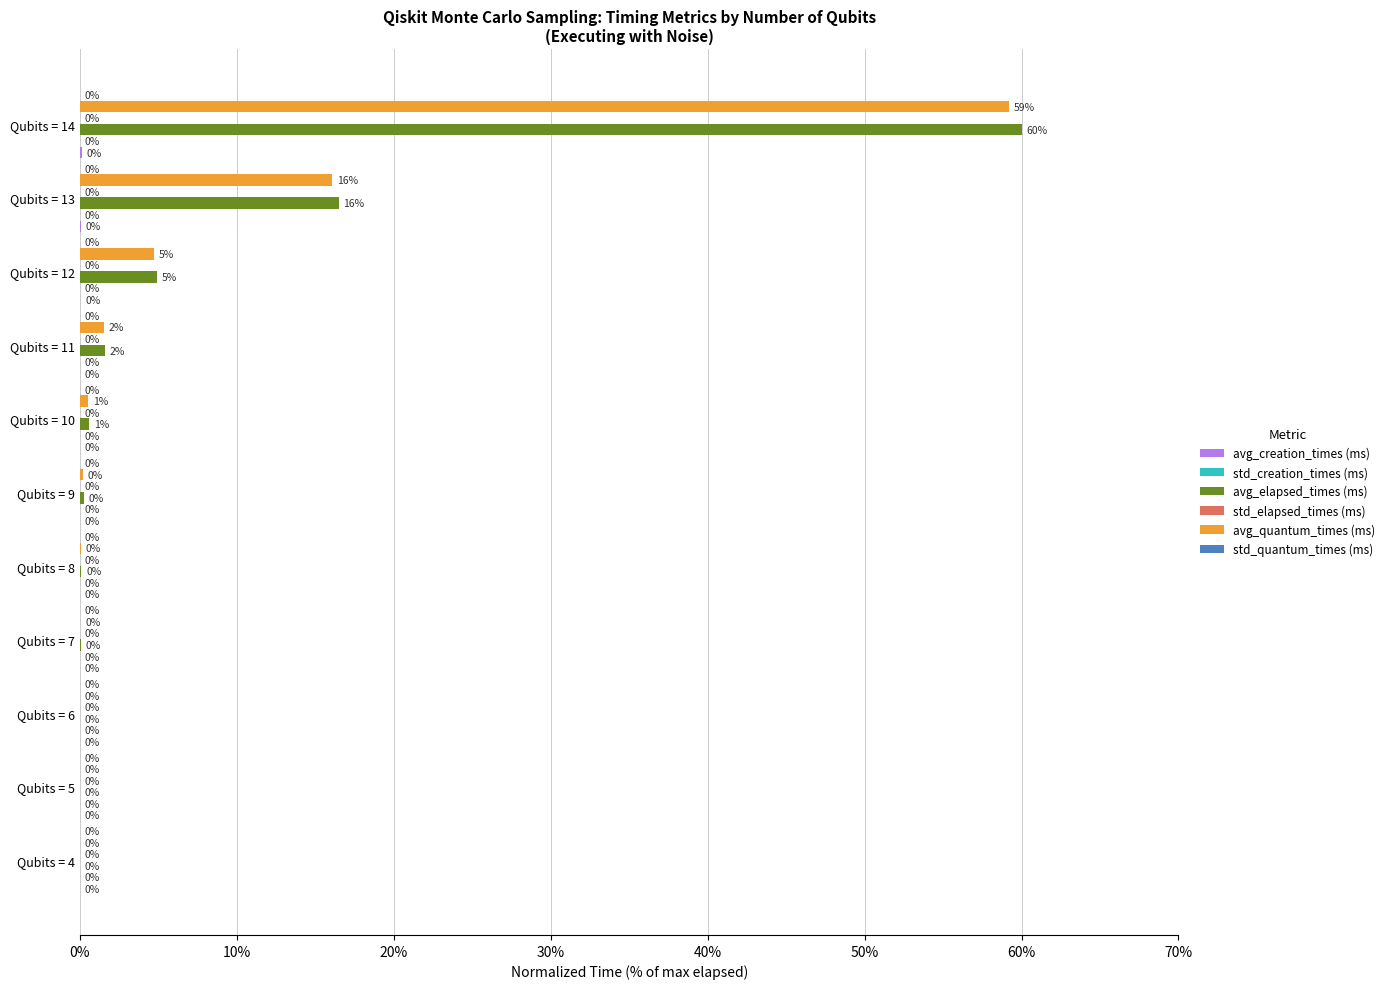

Which series has the largest total across all categories?

avg_elapsed_times (ms)